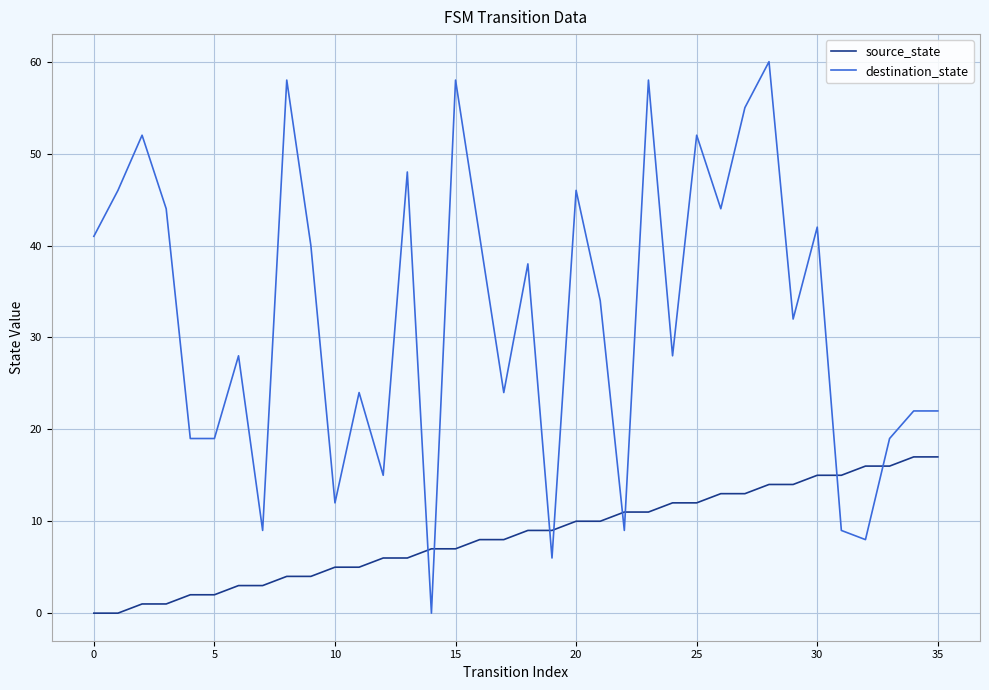

Which series has the largest total across all categories?

destination_state